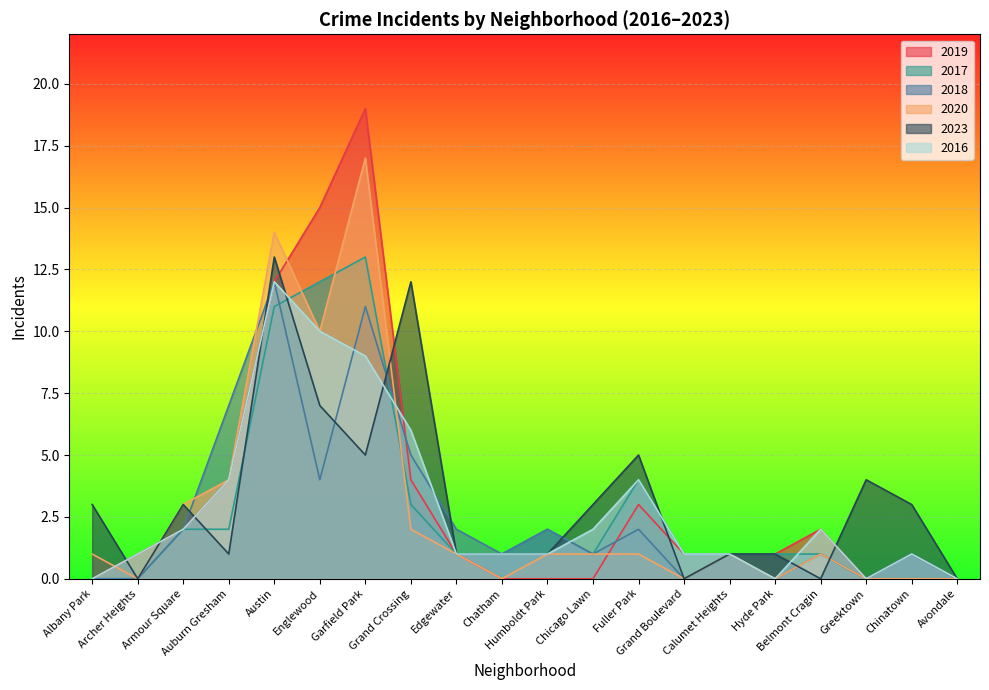

At which label does 2020 first exceed 1?

Armour Square